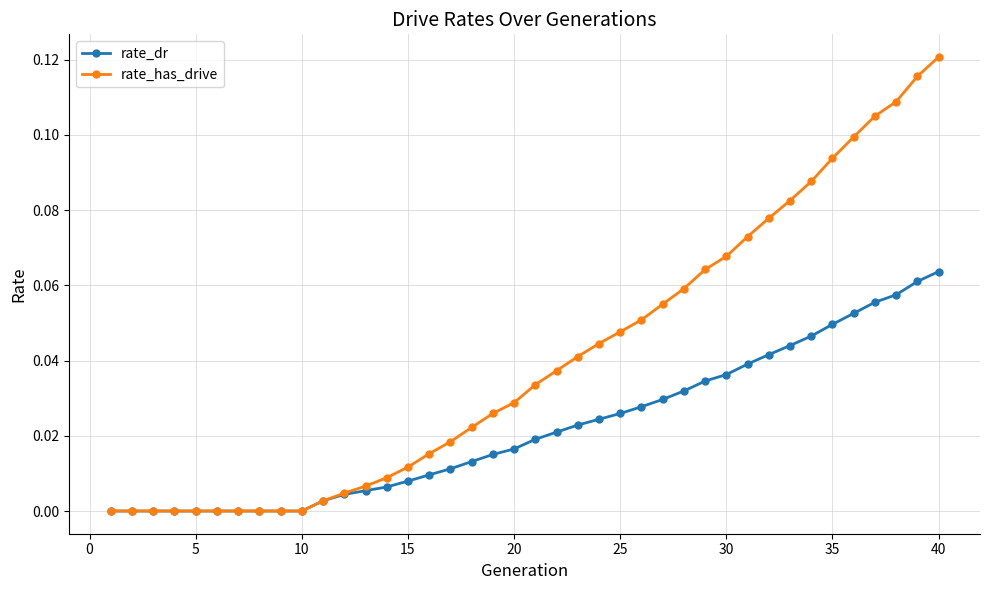

List the series in order of their overall mean, highest first.

rate_has_drive, rate_dr